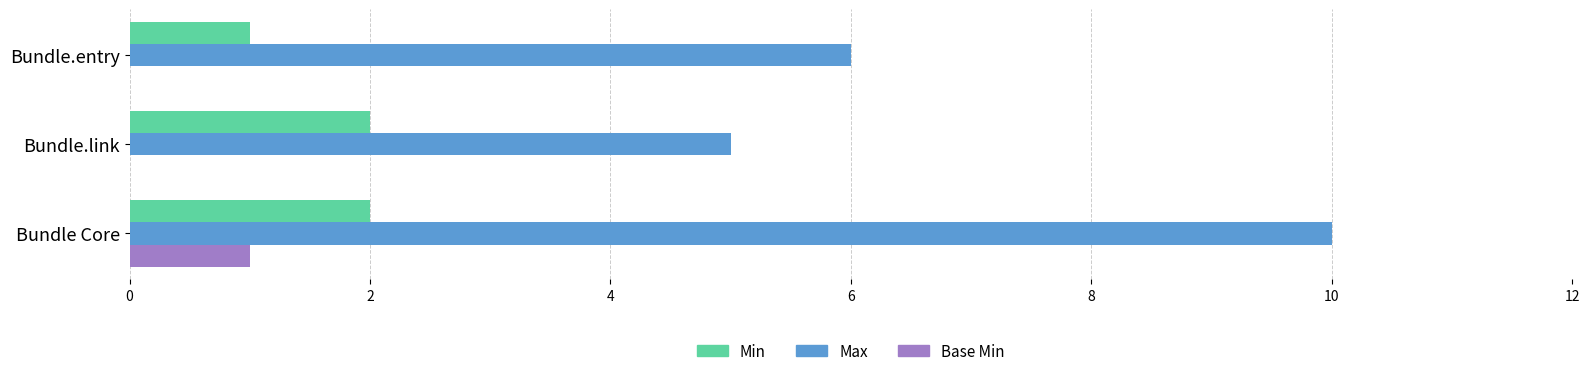

What is the sum of the Min values at Bundle.entry and Bundle.link?

3